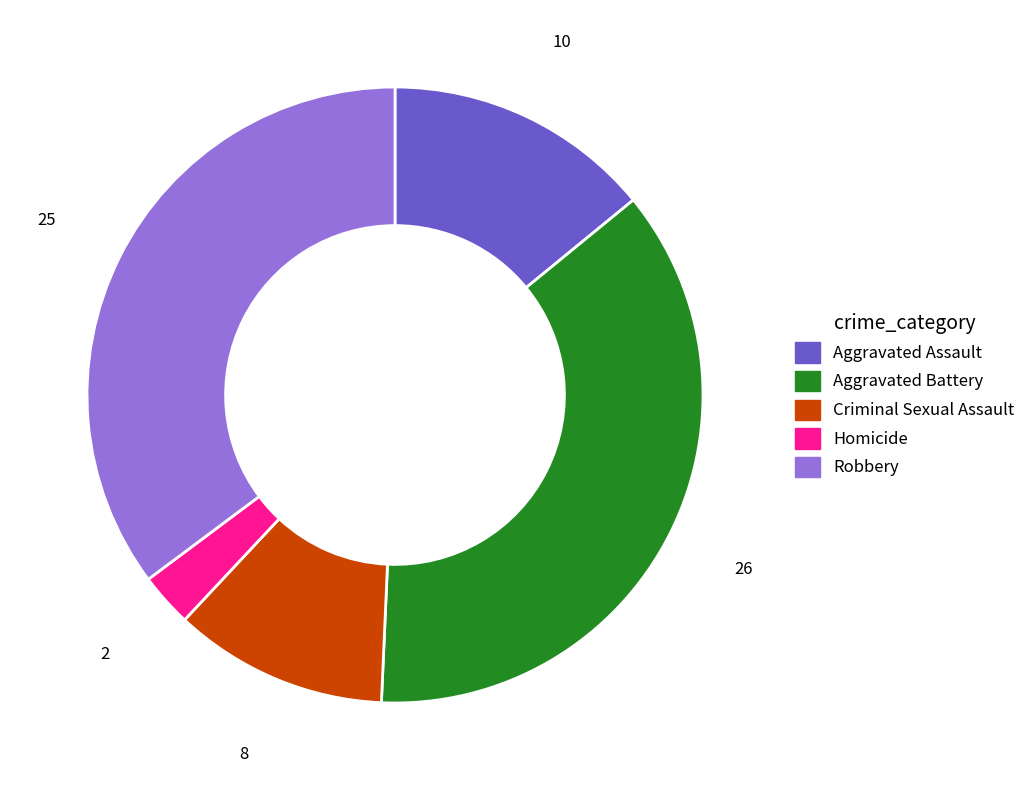

Is the sum of Homicide and Criminal Sexual Assault greater than half?

No